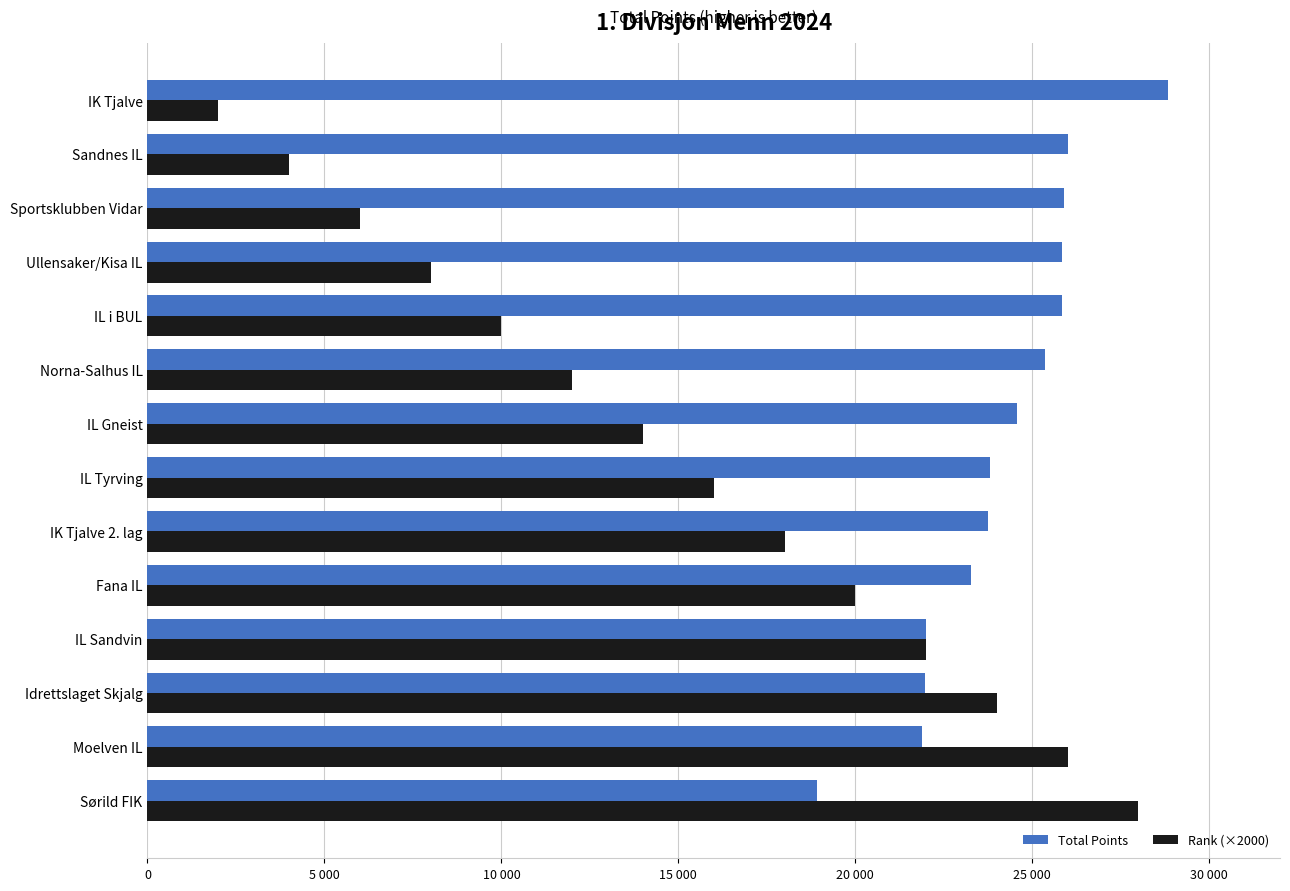

What are all the series names shown in the legend?

Total Points, Rank (×2000)